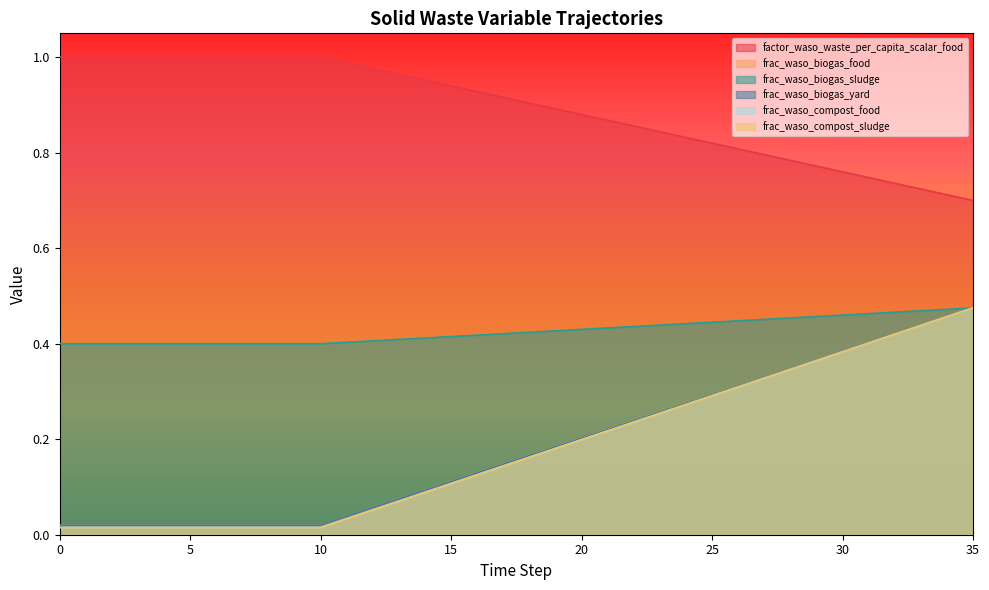

Does the chart have visible grid lines?

No